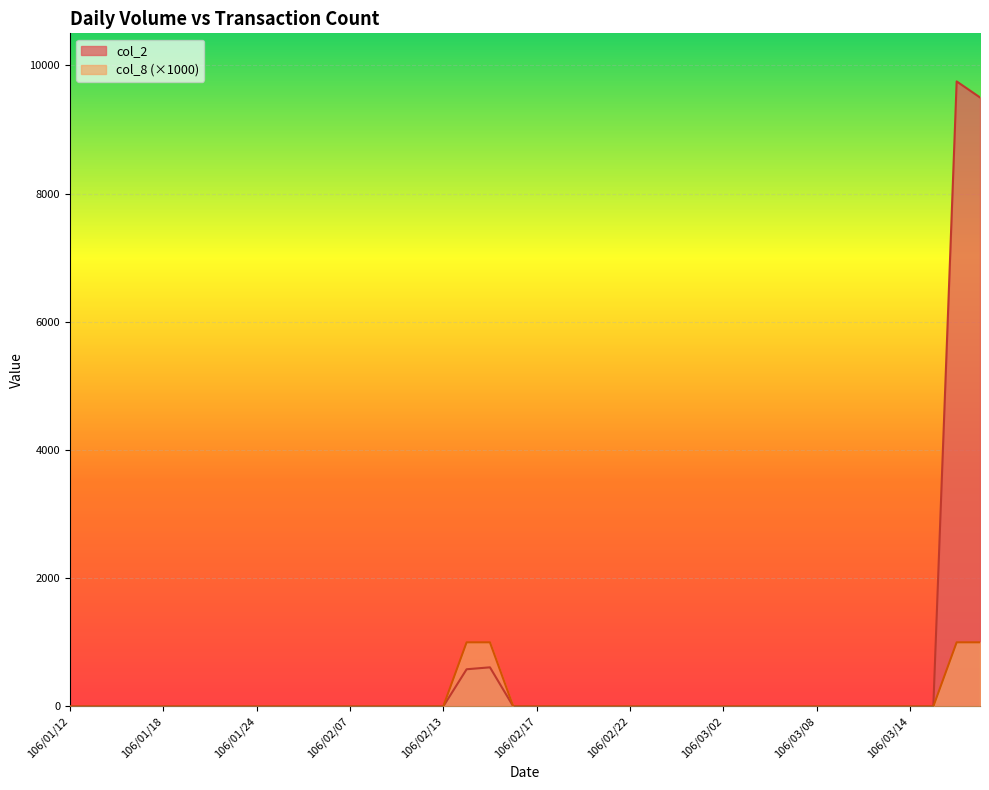

The value of col_2 at 106/02/14 is 580. True or false?

True